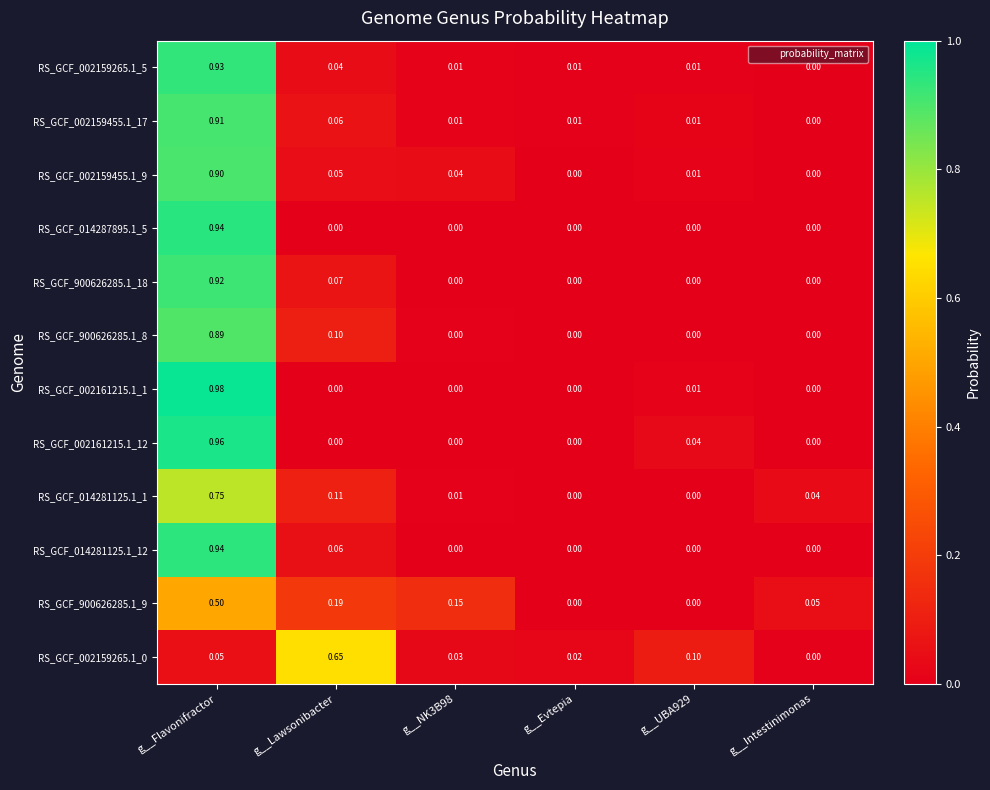

At which label is RS_GCF_002159265.1_0 closest to 0?

g__Intestinimonas